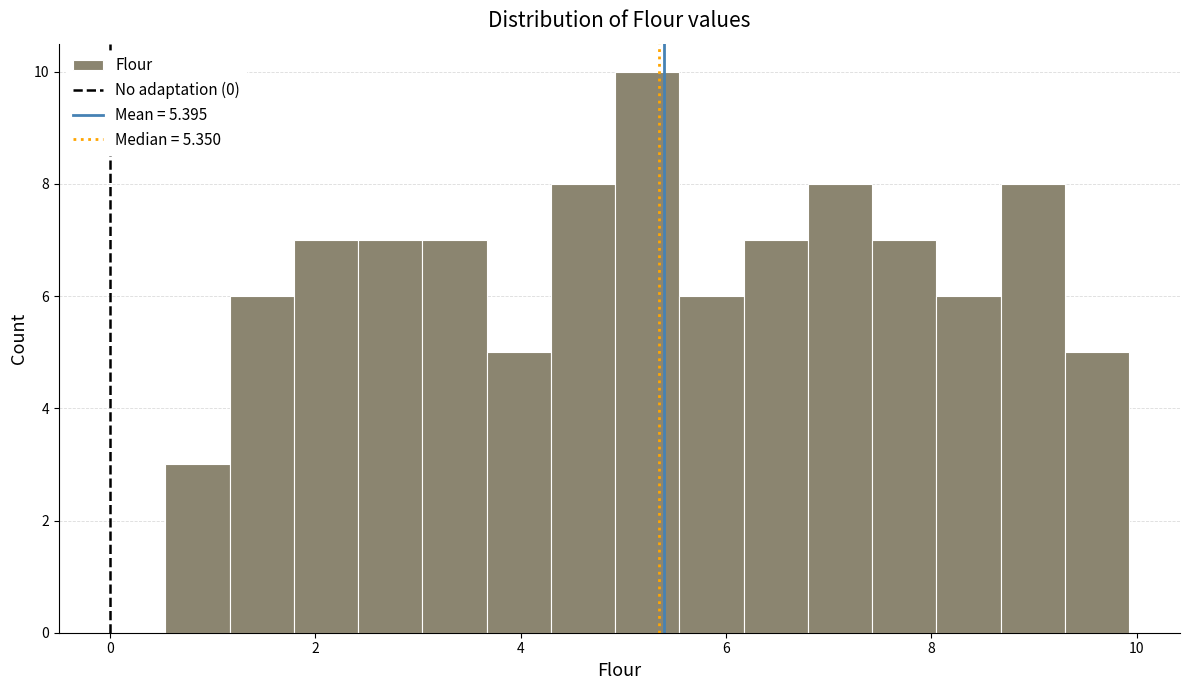

Read against the x-axis, roughly where is the centre of the tallest bar?

5.2